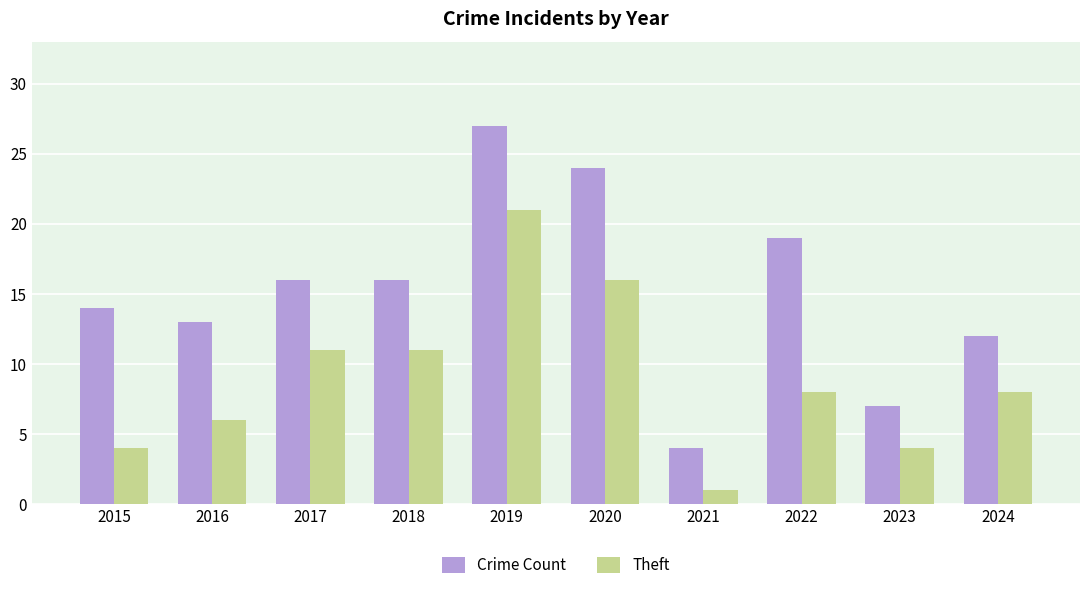

Rank the series at 2020 from highest to lowest value.

Crime Count, Theft